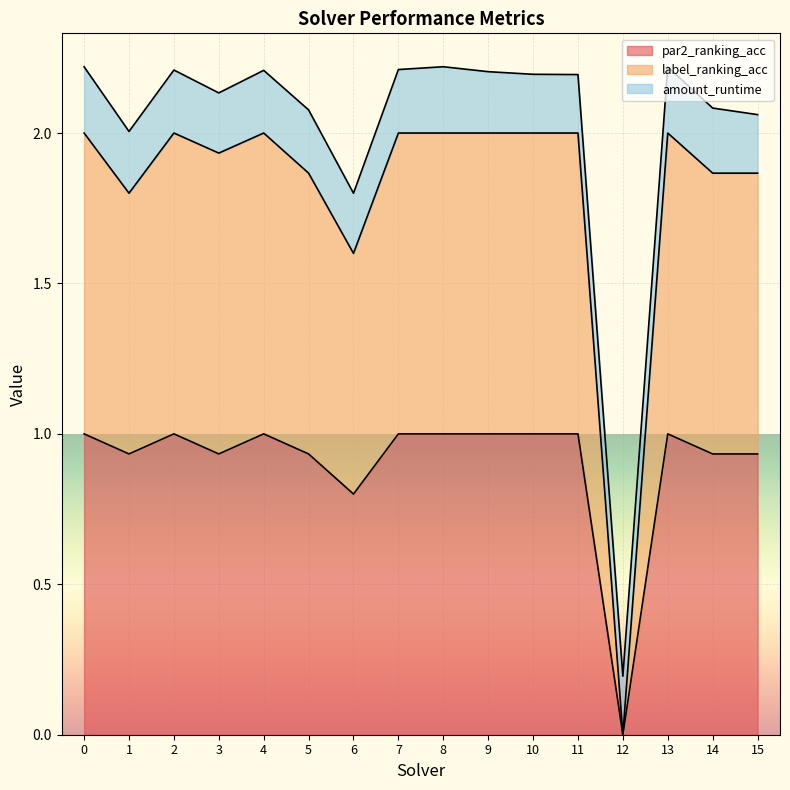

In label_ranking_acc, how many points are lower than both neighbors (excluding endpoints)?

4